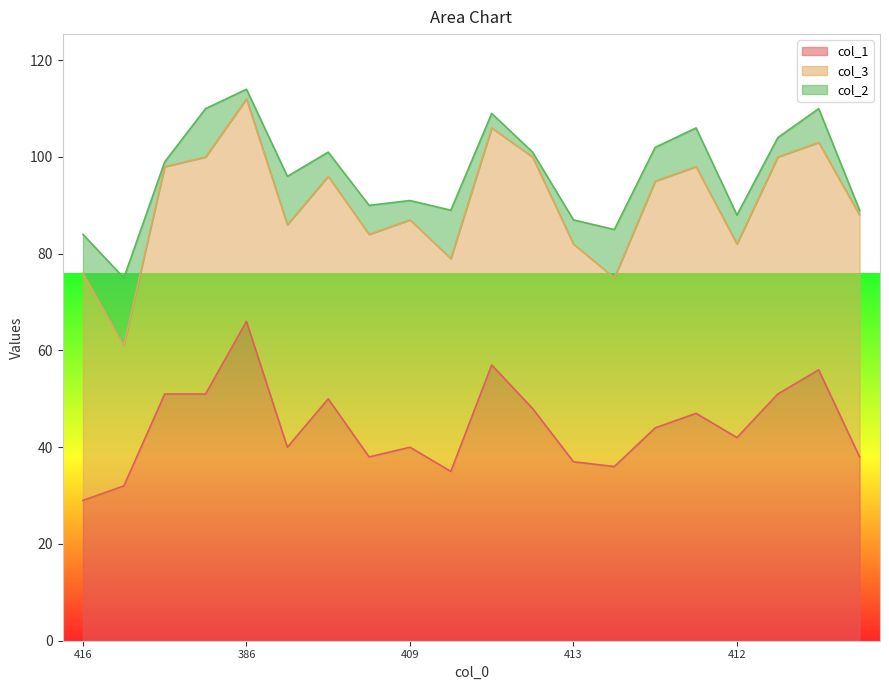

What is the label of the 6th point from the right?

398